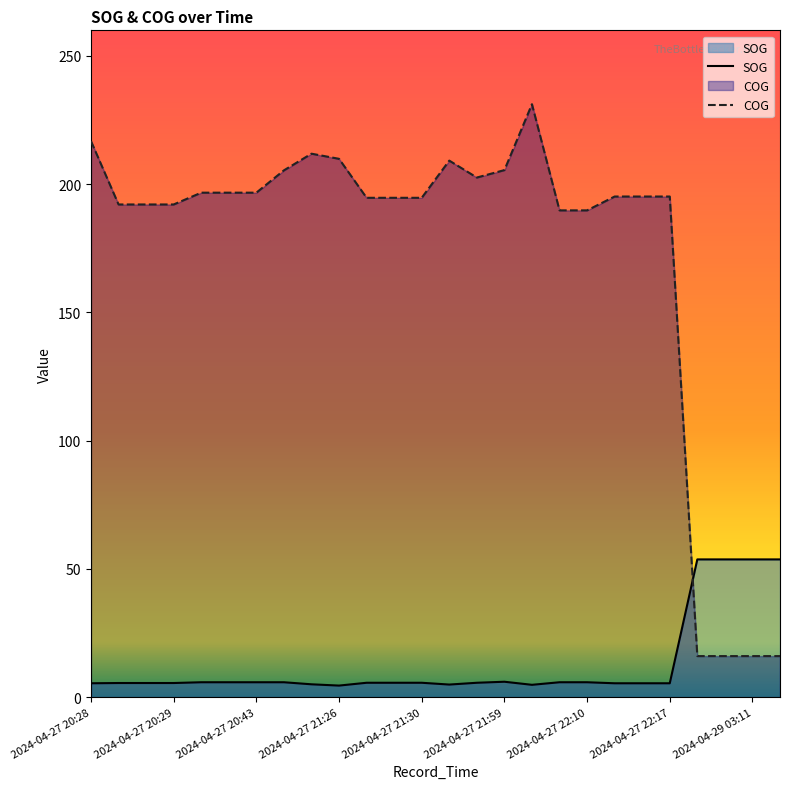

Where does the SOG series first go above 5?

2024-04-27 20:28